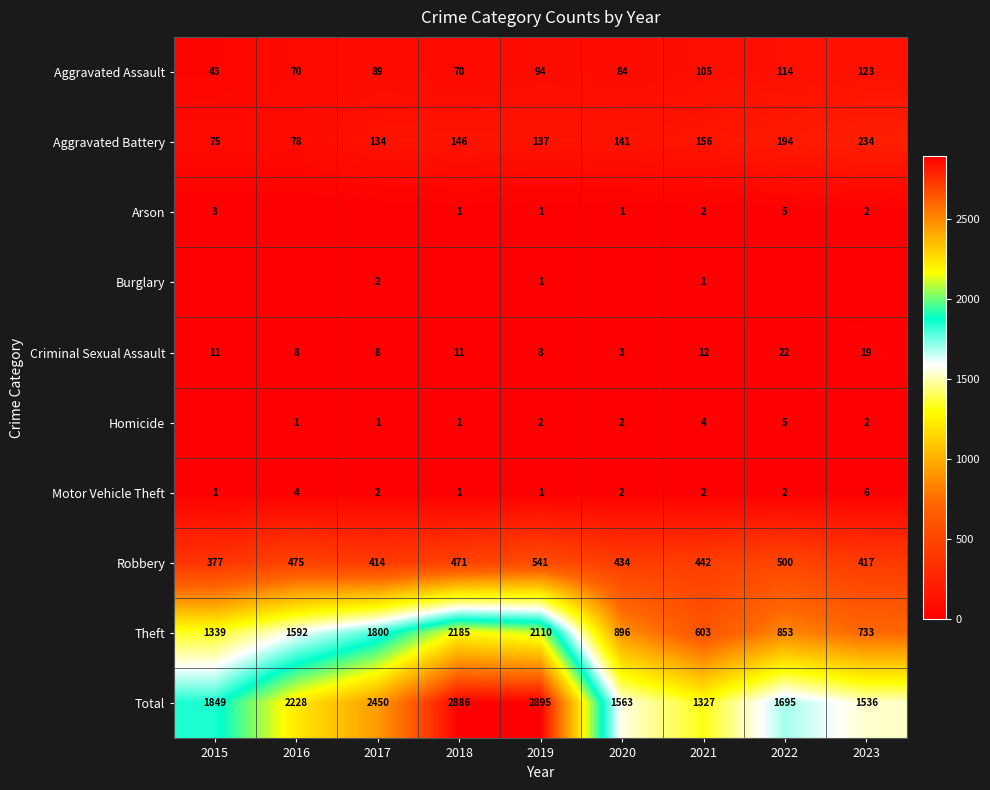

Where is Theft nearest to the value 1394?

2015